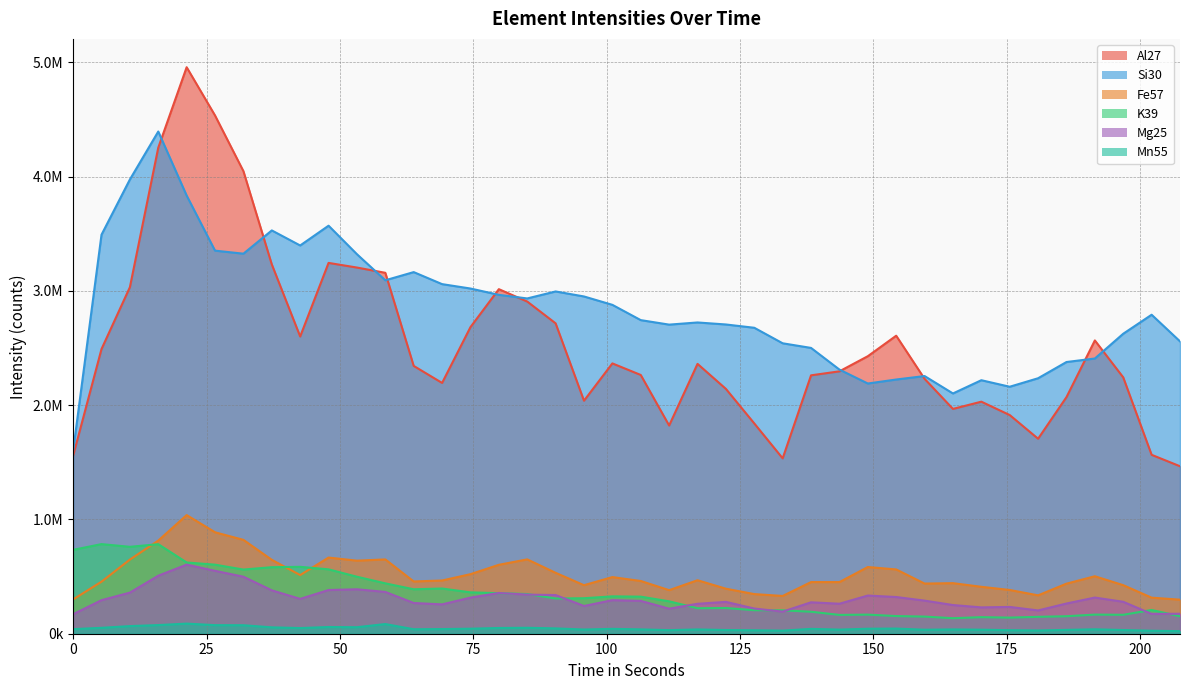

Between 15.959 and 164.91, which series saw the biggest shift?

Si30